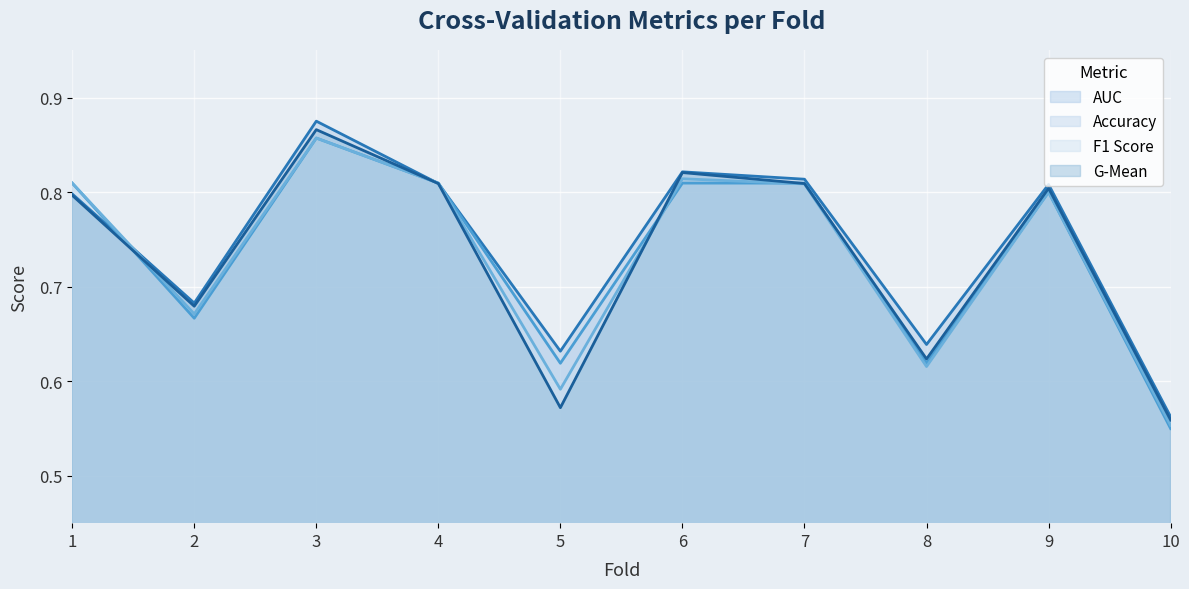

What is the total value across all series at 7?

3.2